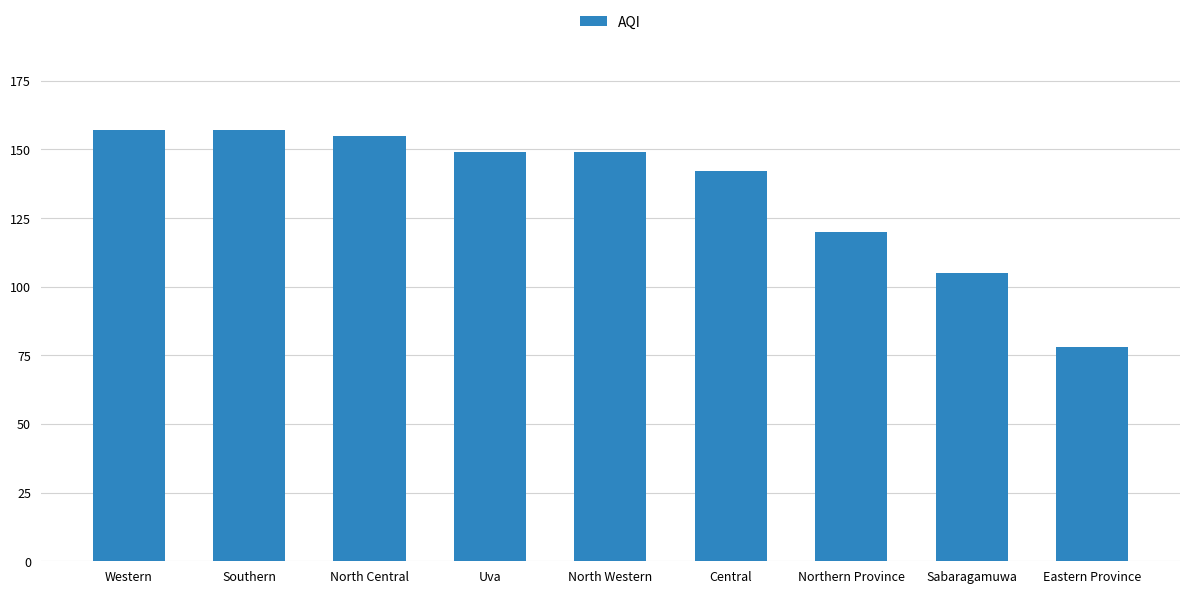

What is the maximum value shown in the chart?

157